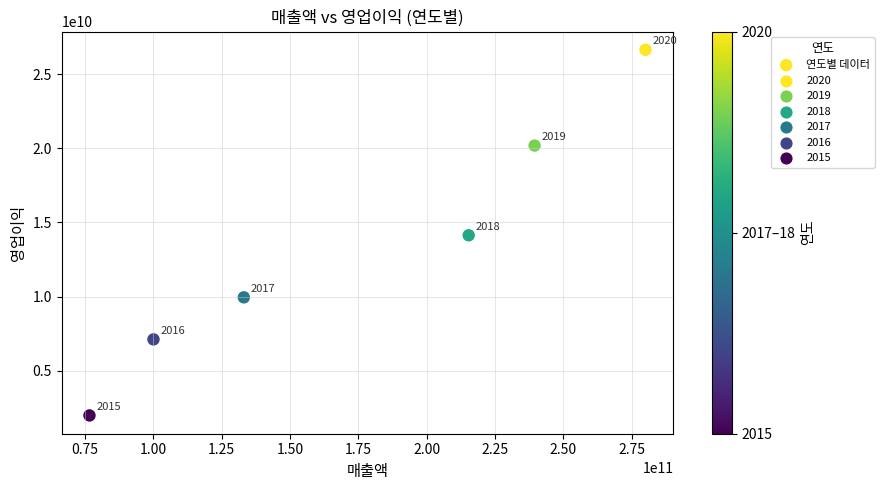

What is the range of X values (max minus min)?

203394957383